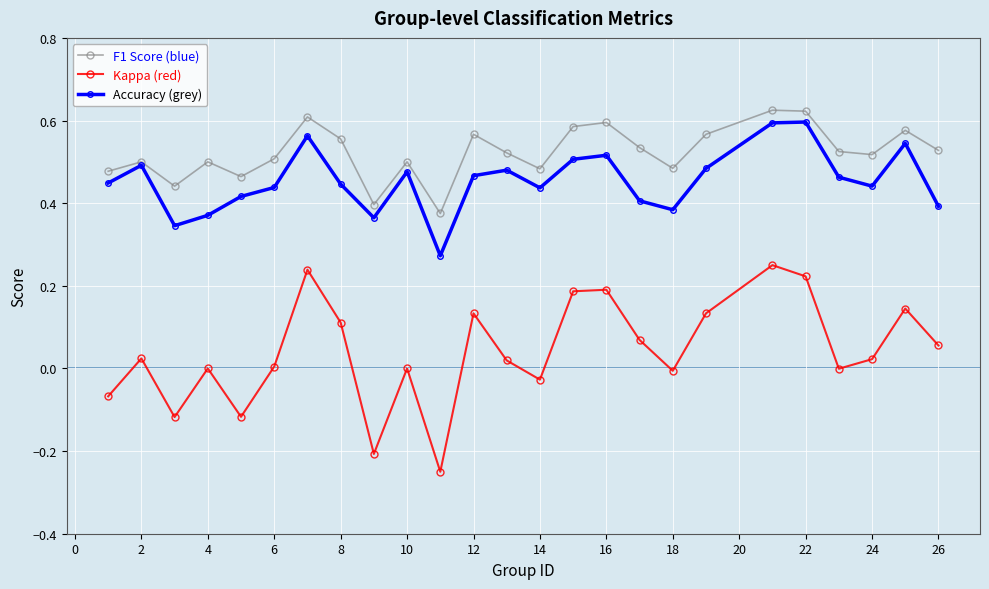

Is this an area chart (filled region under the line)?

No